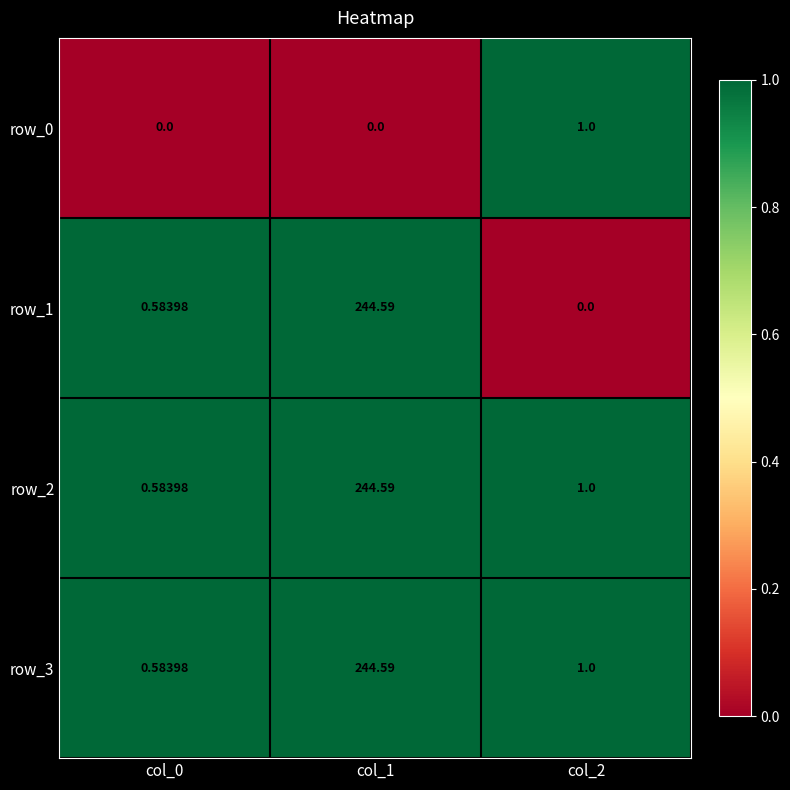

Count the number of categories in the chart.

3